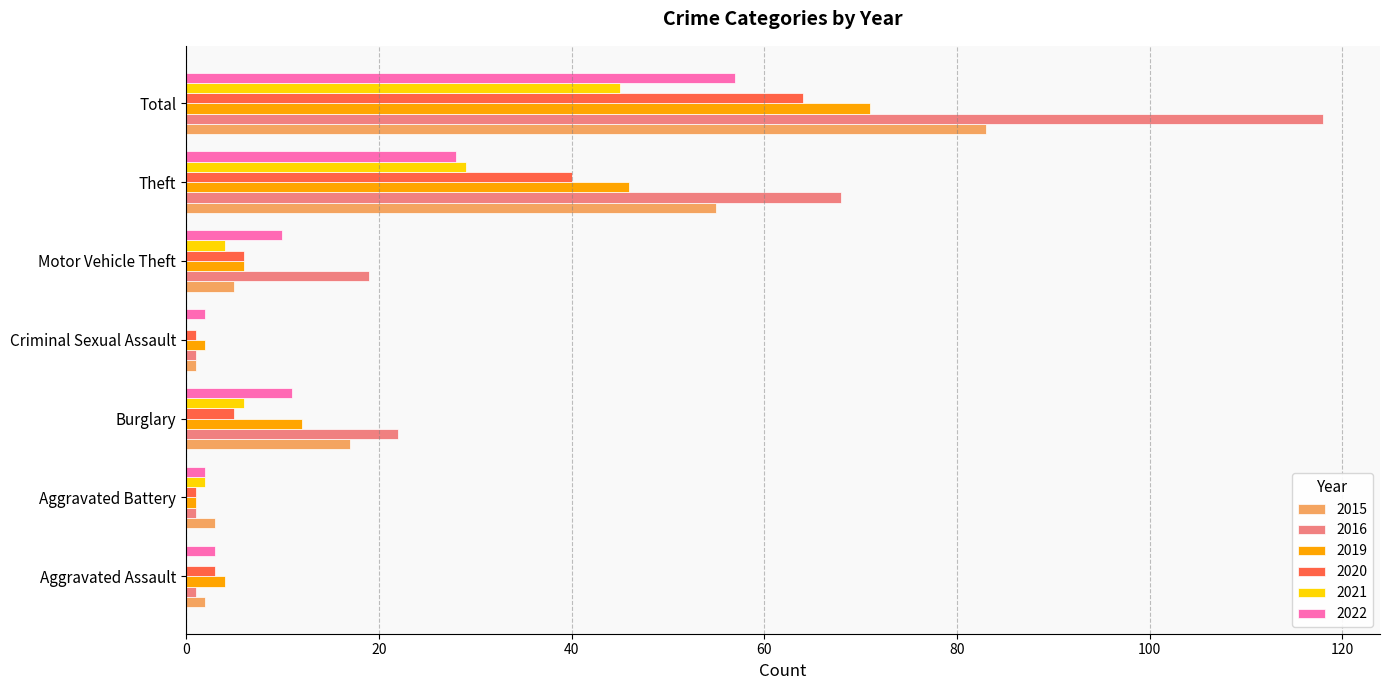

Is the value of 2020 at Theft greater than the value of 2019 at Burglary?

Yes